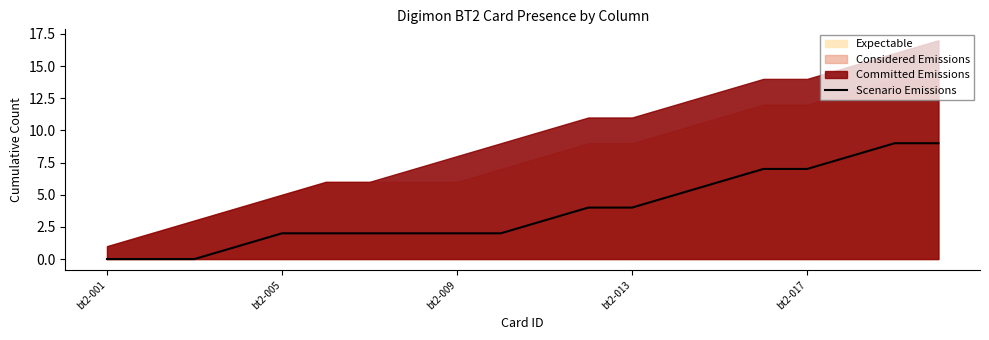

Count the number of categories in the chart.

20